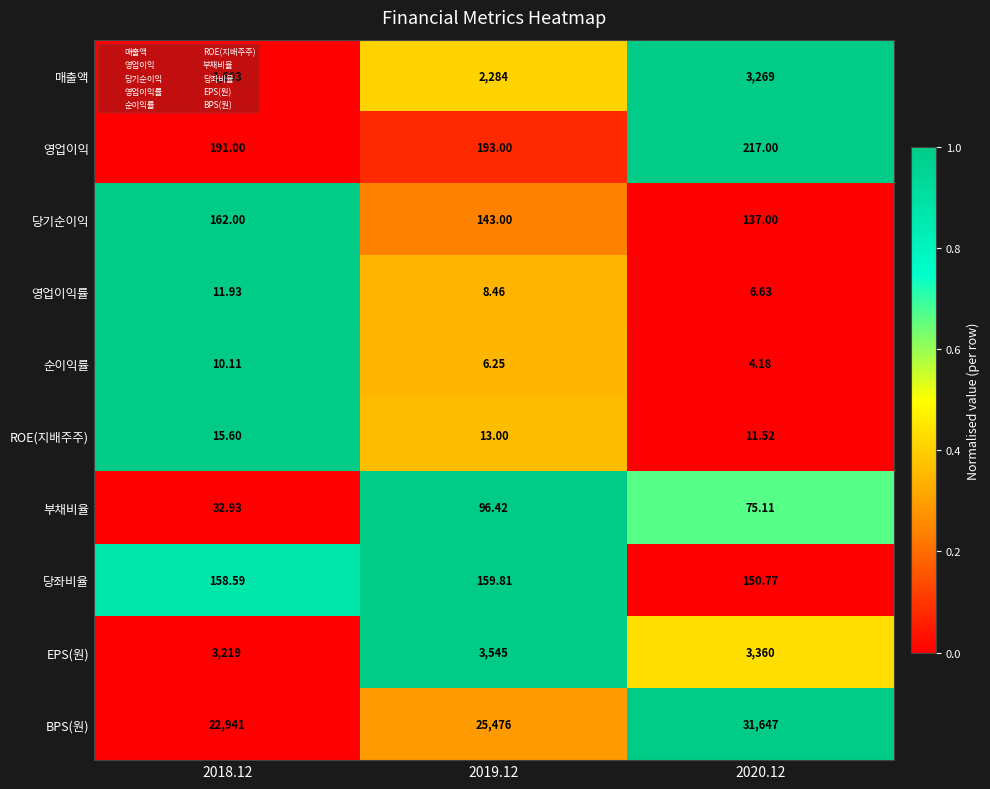

Which series changed the most between 2018.12 and 2020.12?

BPS(원)